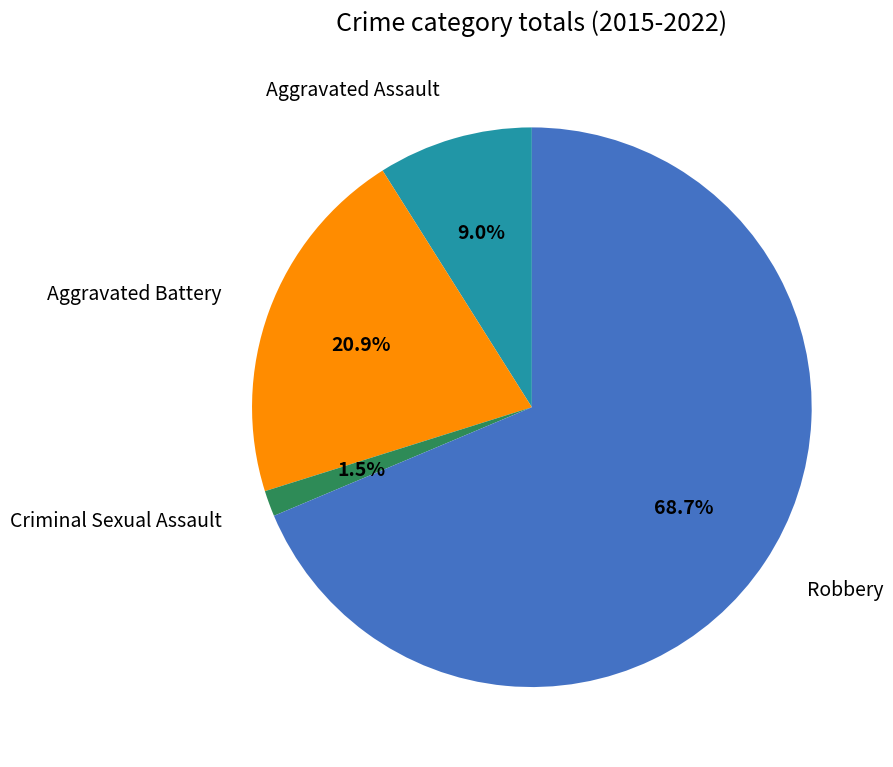

What is the ratio of the value at Aggravated Battery to the value at Aggravated Assault?

2.3